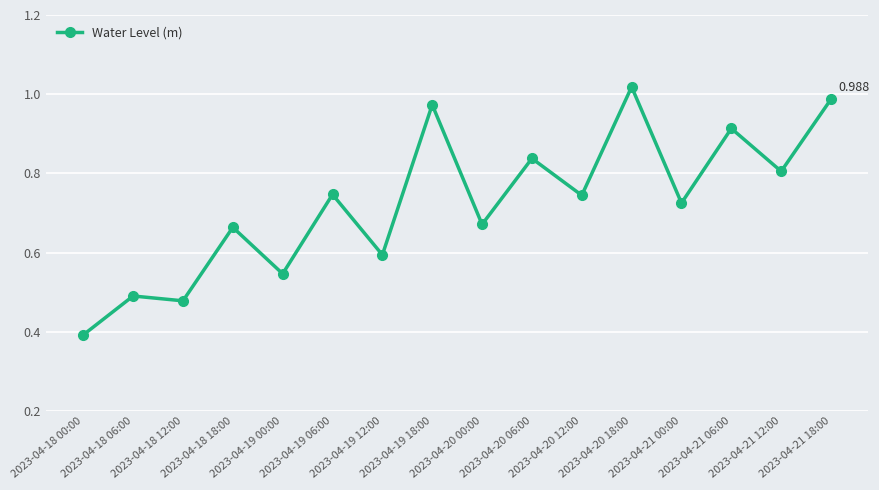

Which has a higher value, 2023-04-18 06:00 or 2023-04-19 06:00?

2023-04-19 06:00